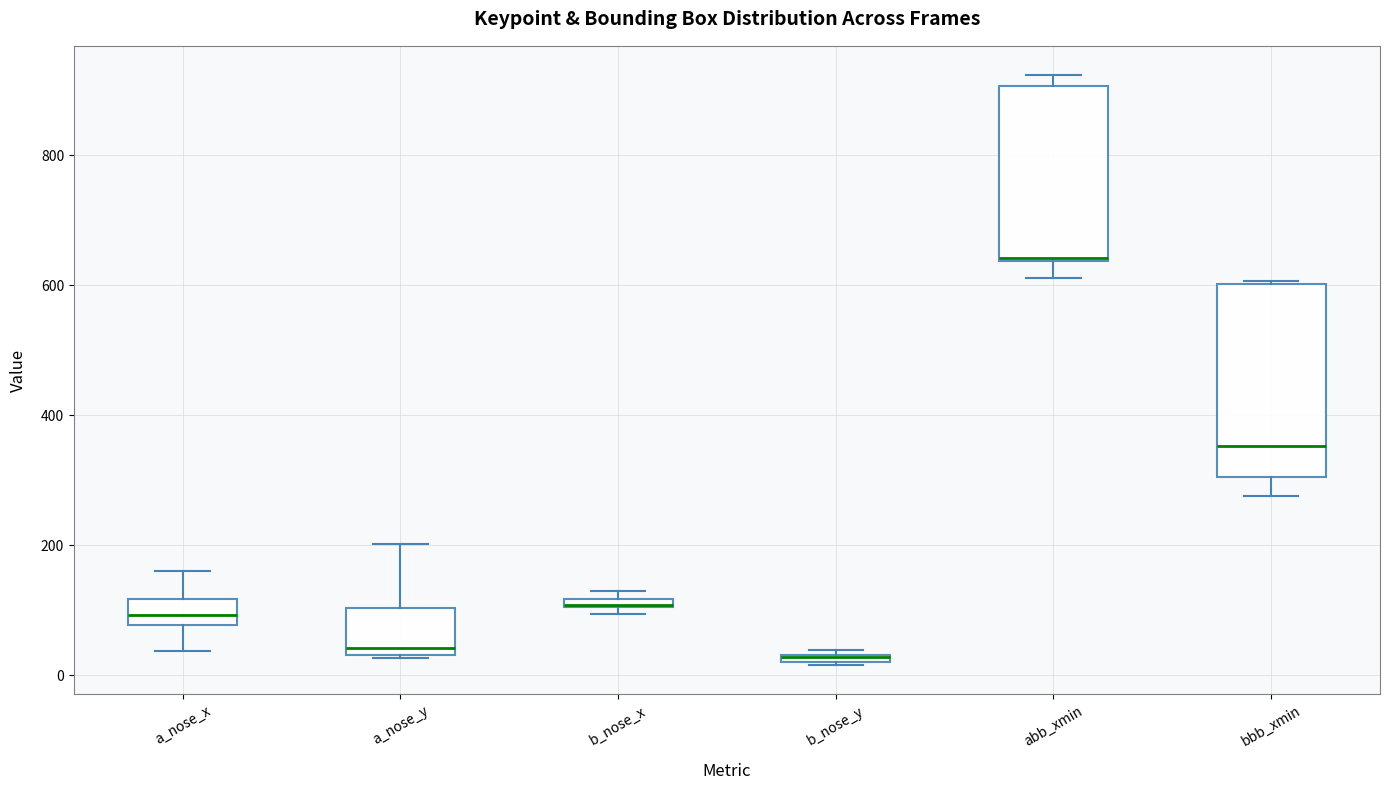

Where is the upper edge of the box for b_nose_x on the y-axis? The values are not printed on the chart, so give them approximately, as read against the axis.

120